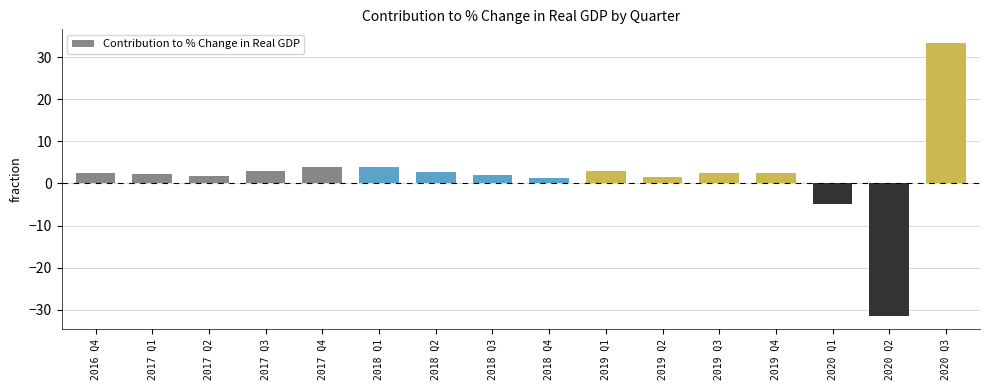

What is the difference between the values at 2017 Q4 and 2018 Q2?

1.2